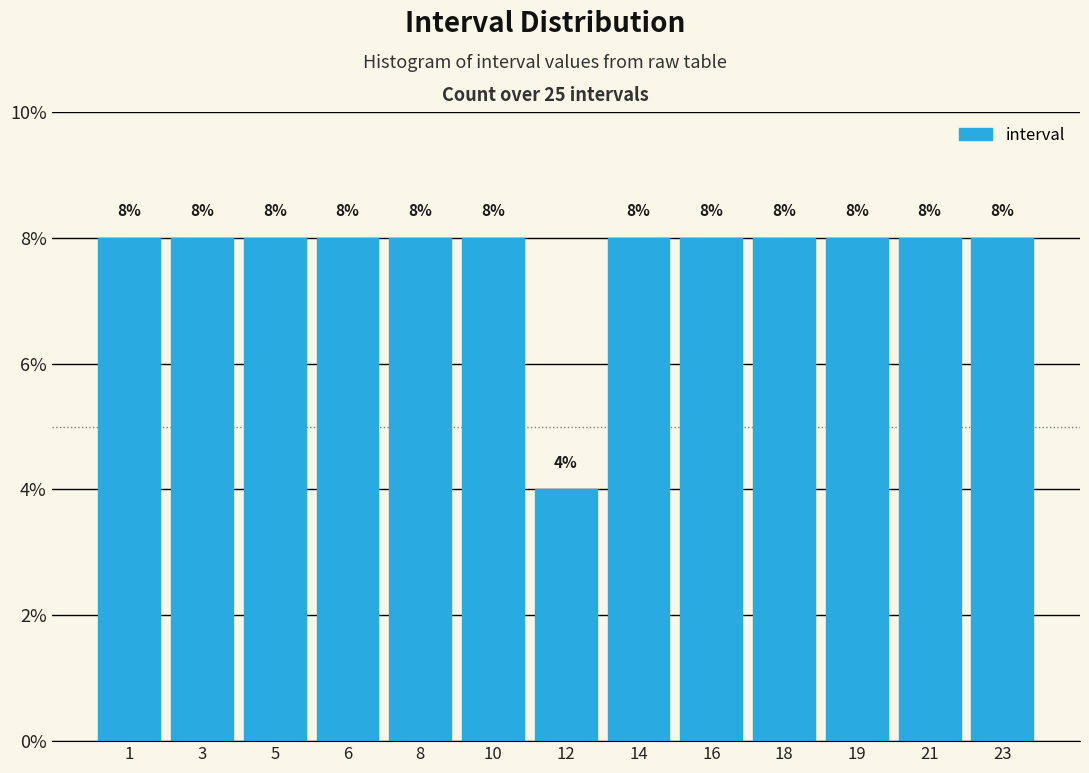

Reading right to left, extract all data points from this chart.

8	8	8	8	8	8	4	8	8	8	8	8	8